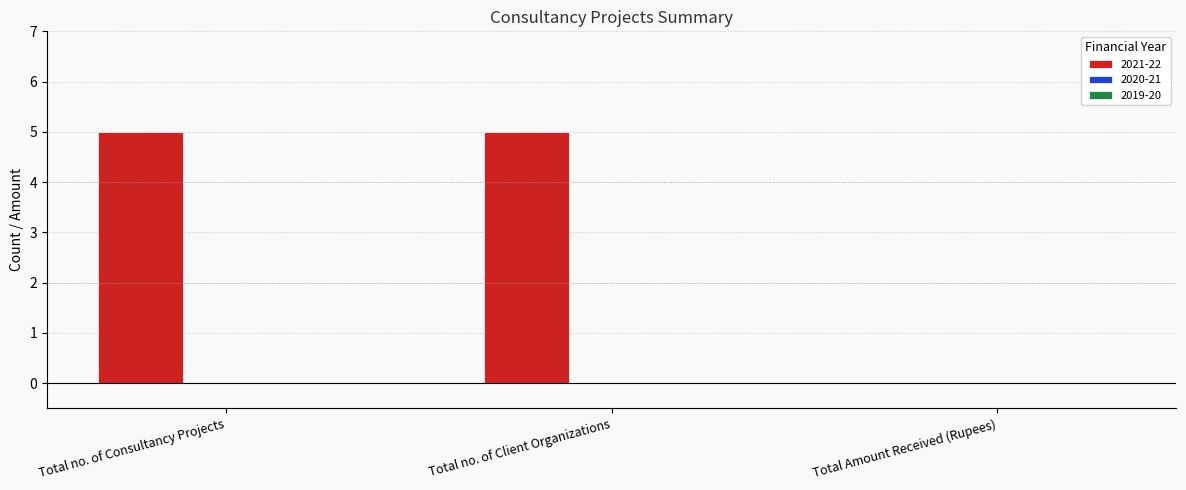

What is the sum of all values?

10